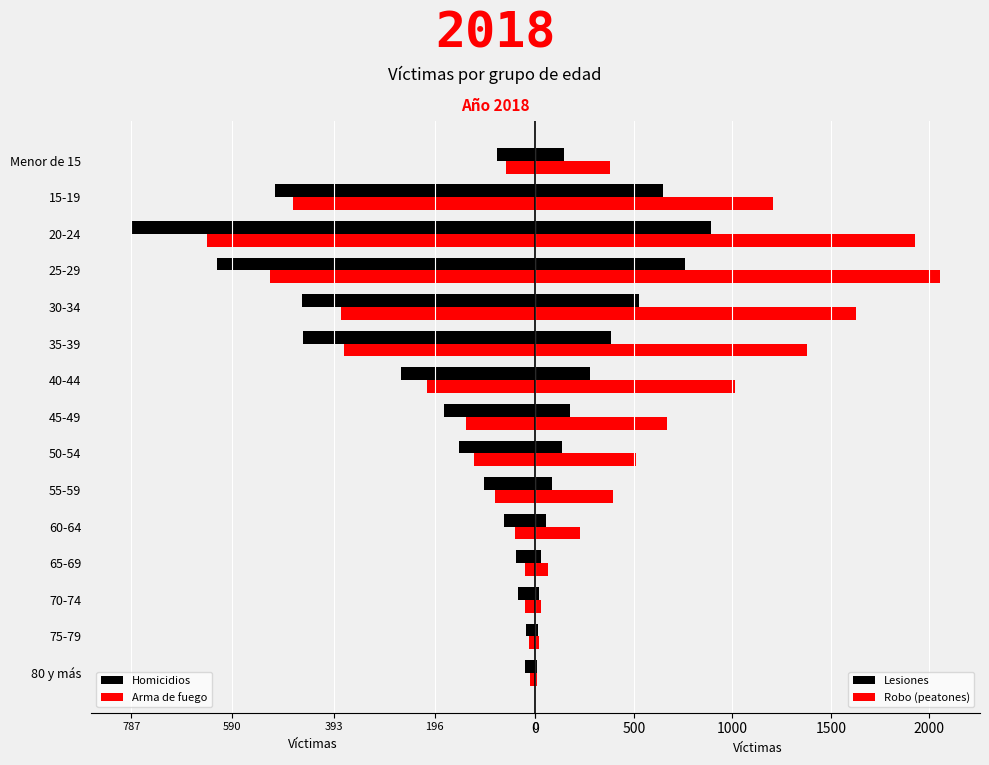

Rank the series by their maximum value, from highest to lowest.

Robo (peatones), Lesiones, Arma de fuego, Homicidios